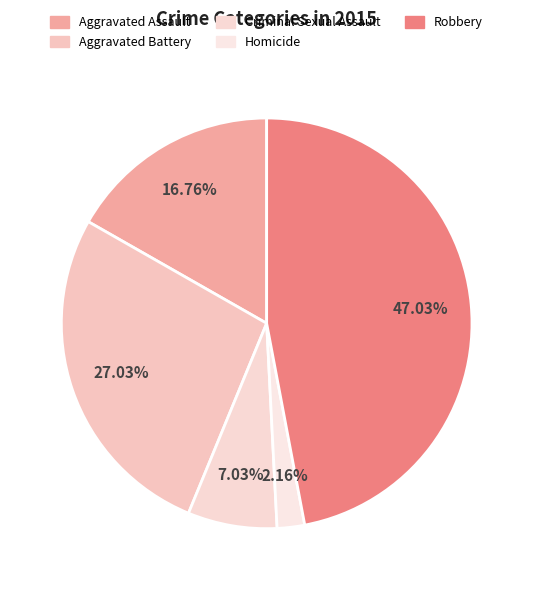

To the nearest percent, what percentage of the pie is Homicide?

2%